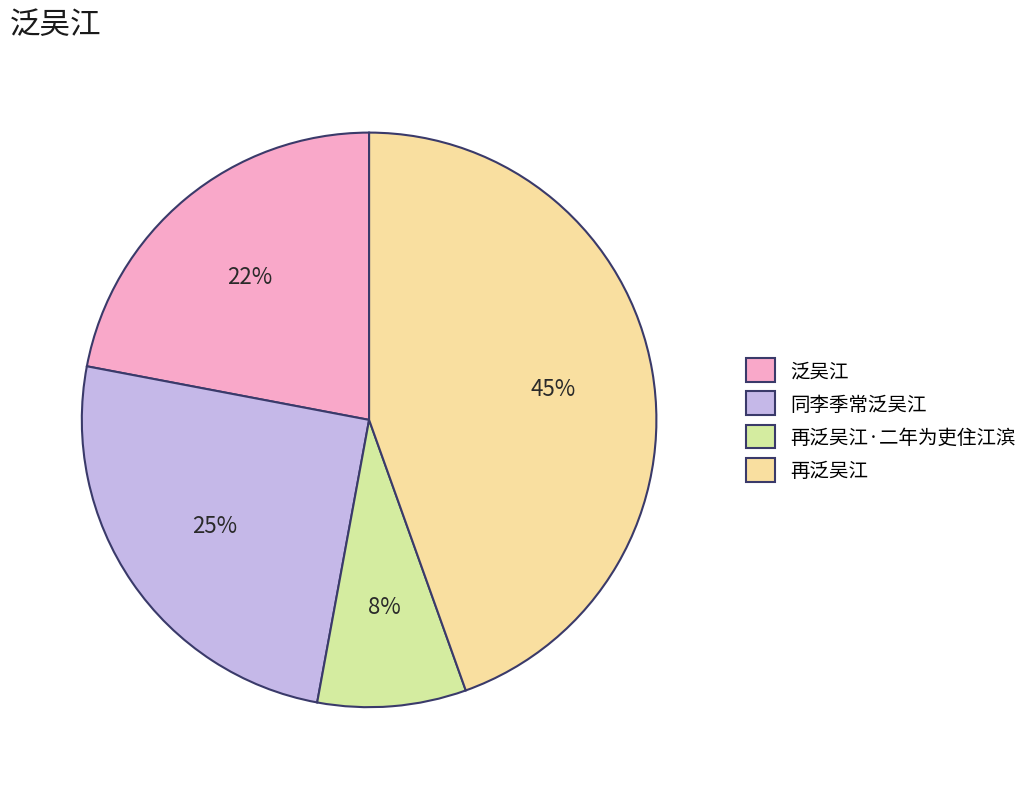

Which category has the biggest portion of the pie?

再泛吴江